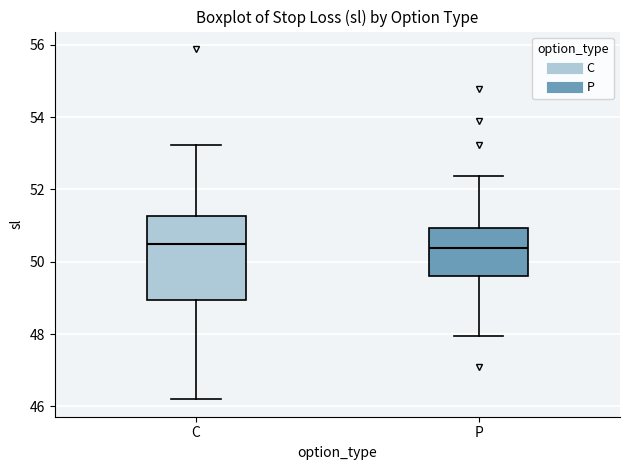

Reading left to right, read every box against the y-axis: the position of its median line, the range the box covers, and the ends of its whiskers. The values are not printed on the chart, so give them approximately, as read against the axis.

C: median 50.4, box 49.0 to 51.2, whiskers 46.2 to 53.2
P: median 50.4, box 49.6 to 51.0, whiskers 48.0 to 52.4